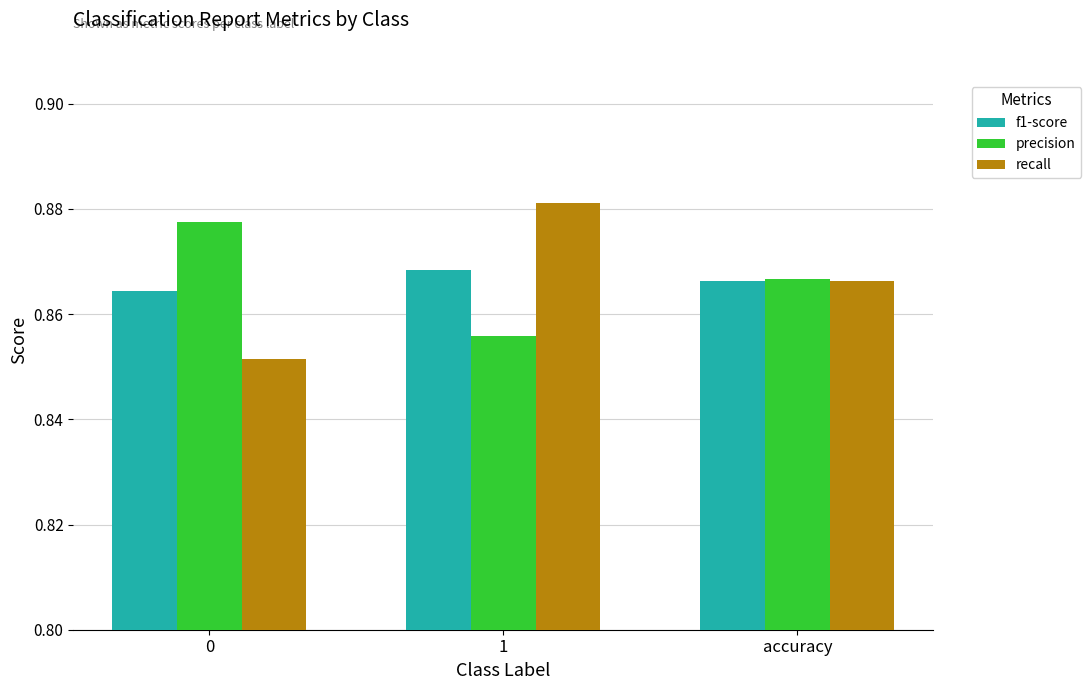

The precision series shows 1.1 at 1. True or false?

False